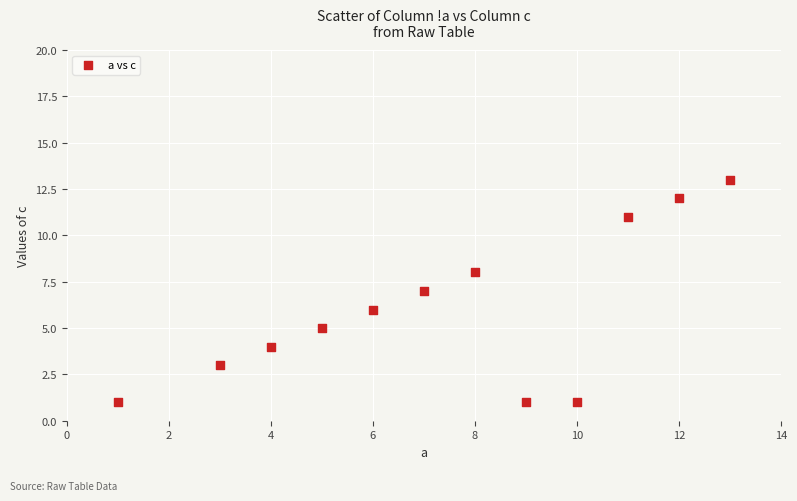

What is the range of Y values (max minus min)?

12